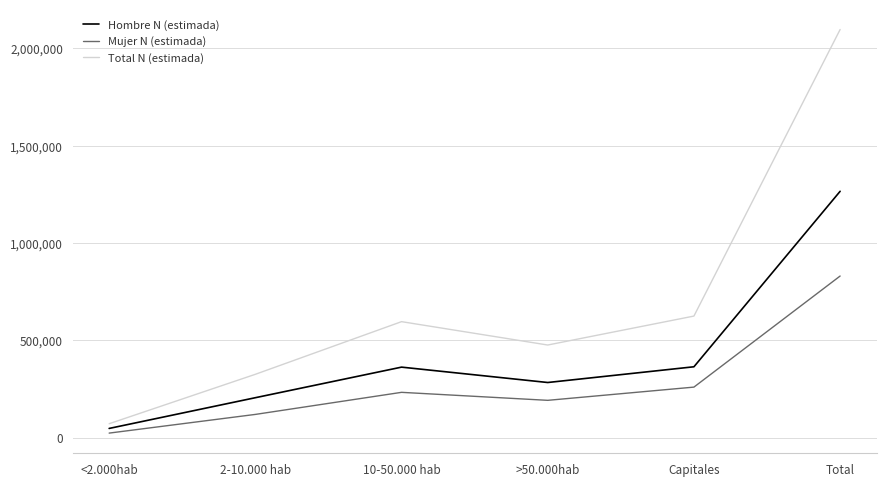

What is the smallest value displayed?

24214